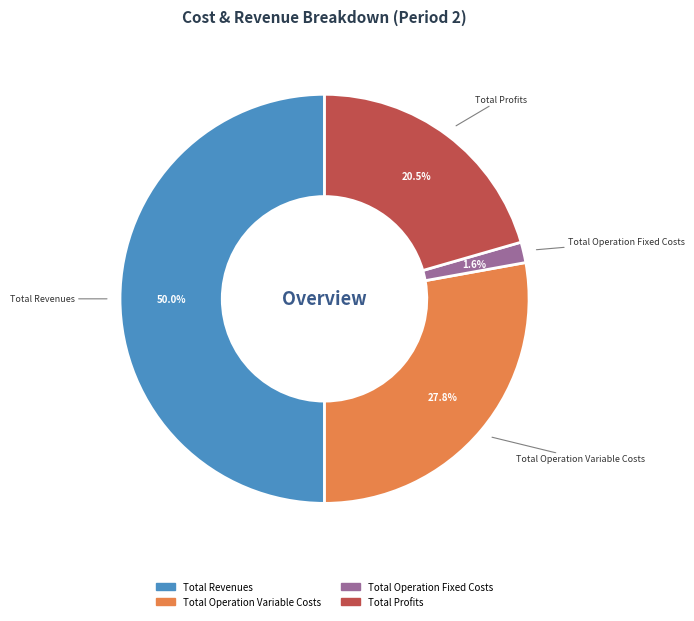

Approximately how many times larger is the value at Total Operation Variable Costs compared to Total Profits?

1.4